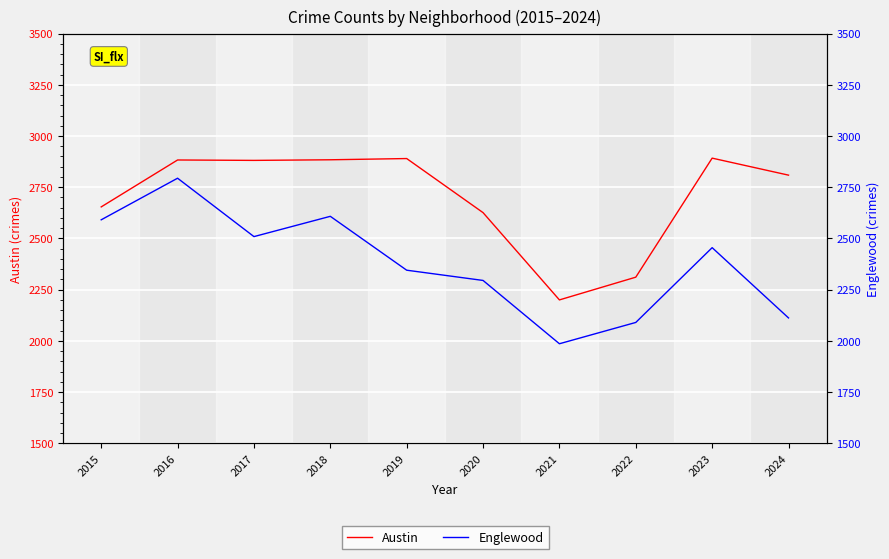

What is the maximum value shown in the chart?

2892